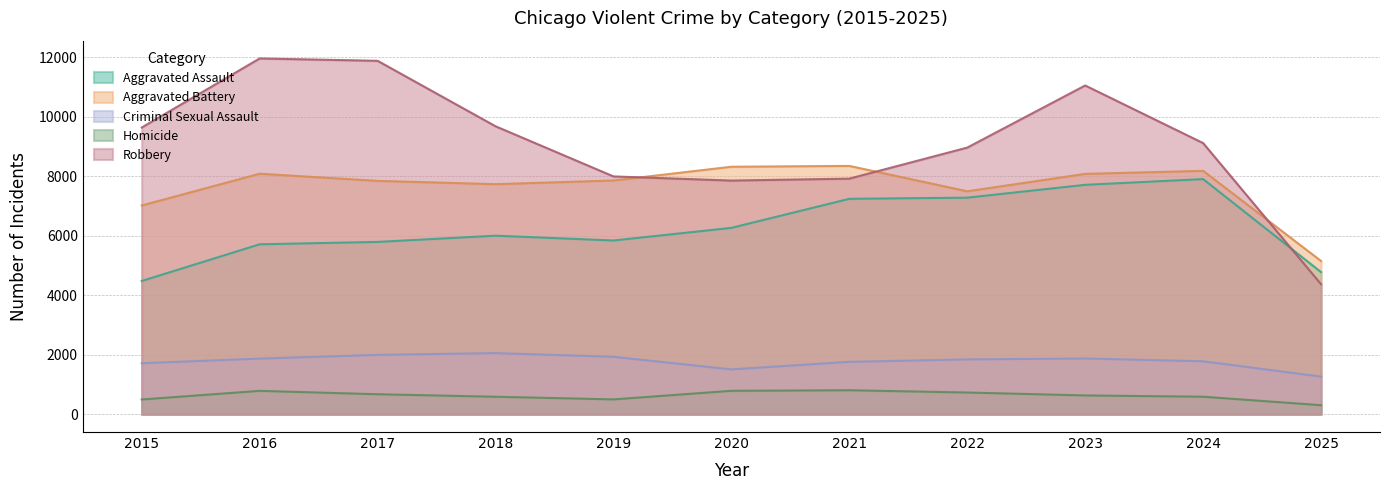

What is the minimum value for Aggravated Battery?

5152